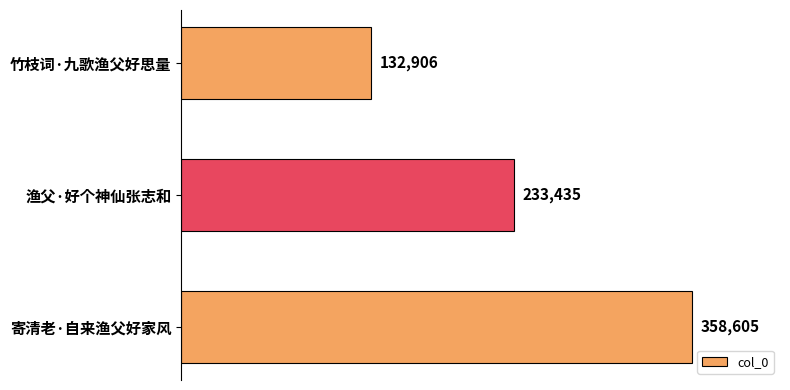

Is it true that the value at 竹枝词·九歌渔父好思量 is 132906?

True